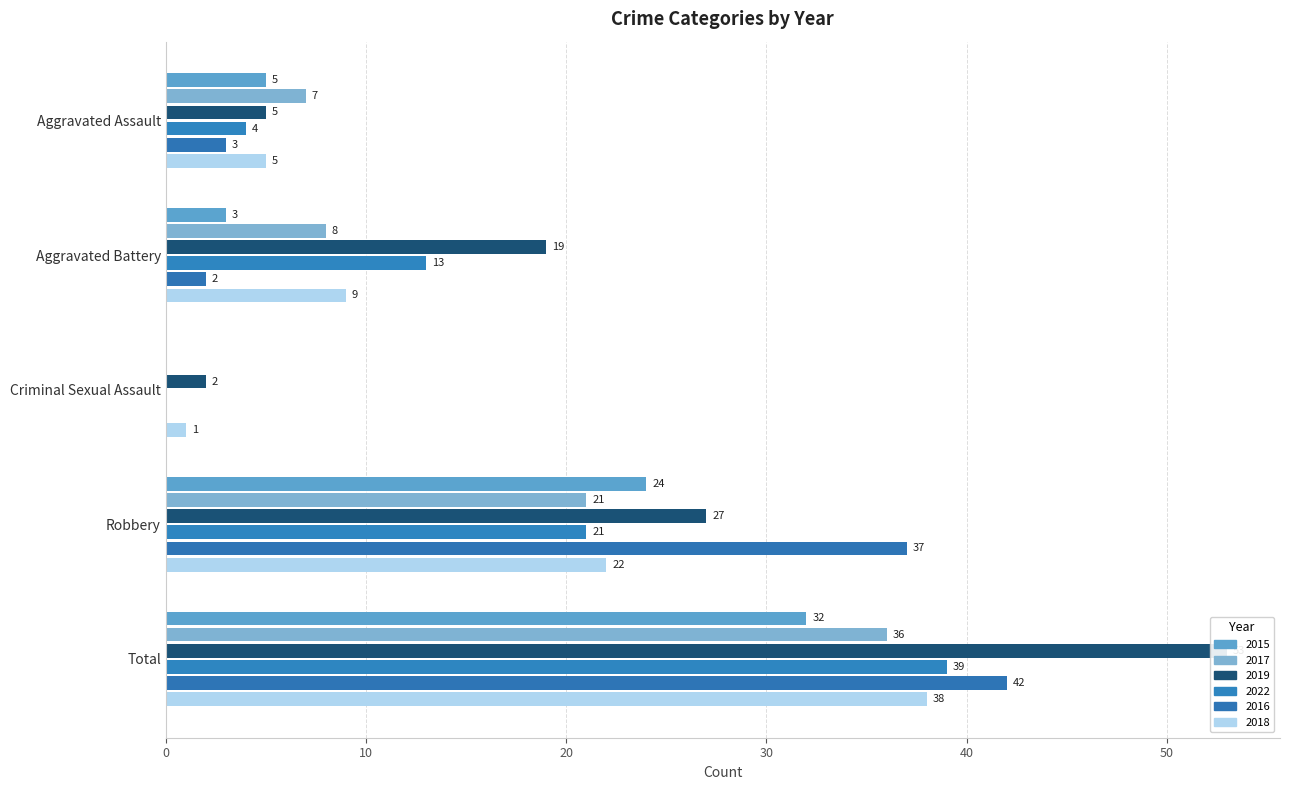

How many values in 2022 are above zero?

4